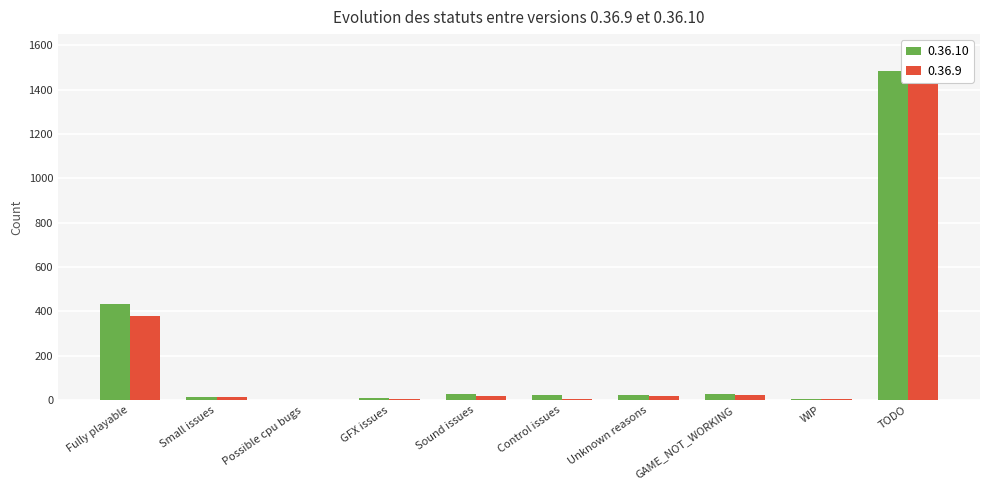

What is the value of the 0.36.9 bar at the 9th from the left?

5